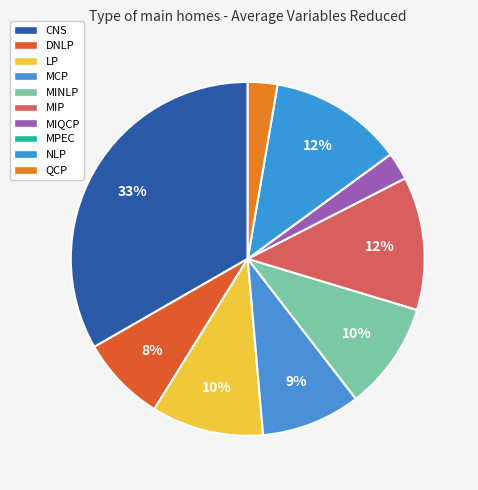

What is the change in value from MCP to MPEC?

-0.1